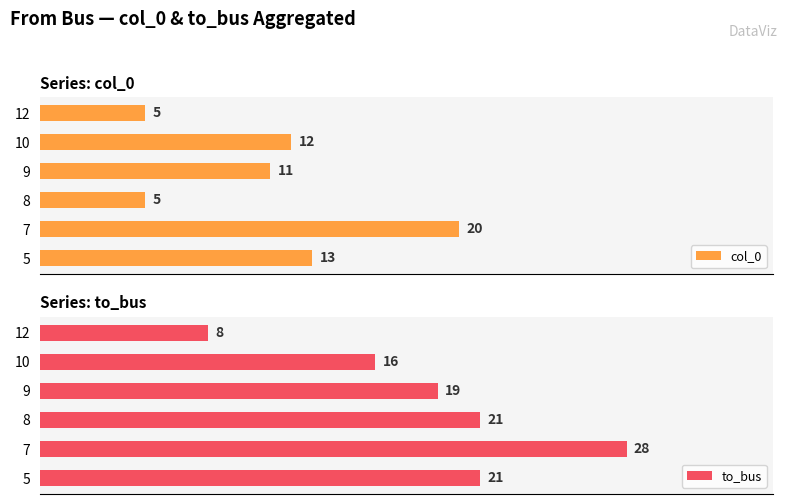

List the series in order of their peak value, highest first.

to_bus, col_0